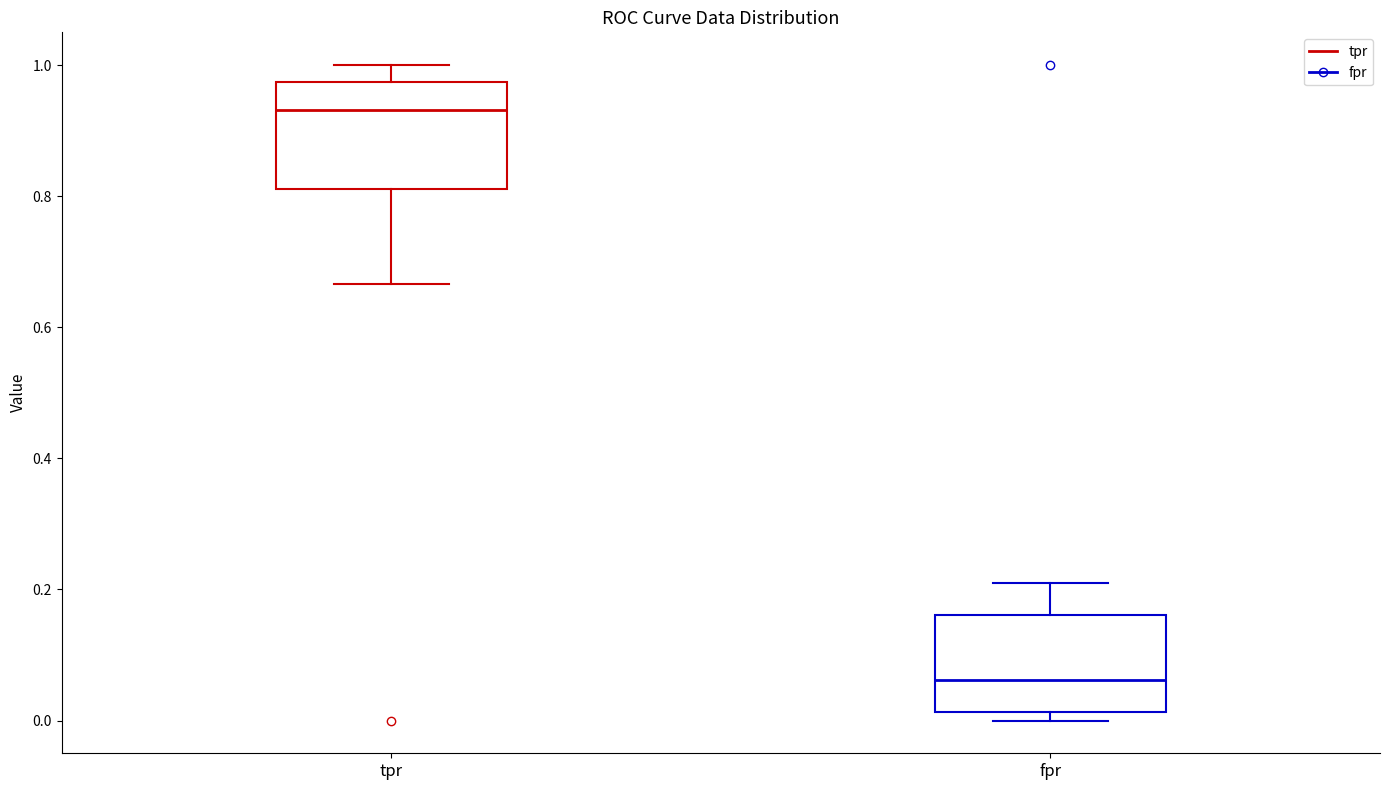

Reading left to right, read every box against the y-axis: the position of its median line, the range the box covers, and the ends of its whiskers. The values are not printed on the chart, so give them approximately, as read against the axis.

tpr: median 0.94, box 0.82 to 0.98, whiskers 0.66 to 1.00
fpr: median 0.06, box 0.02 to 0.16, whiskers 0.00 to 0.20